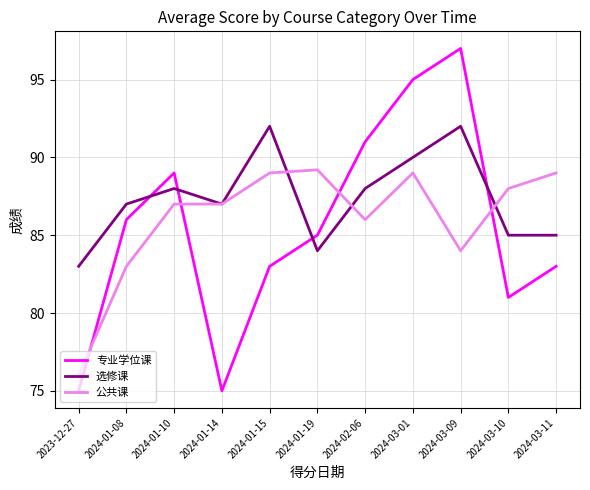

How many series are shown in this chart?

3